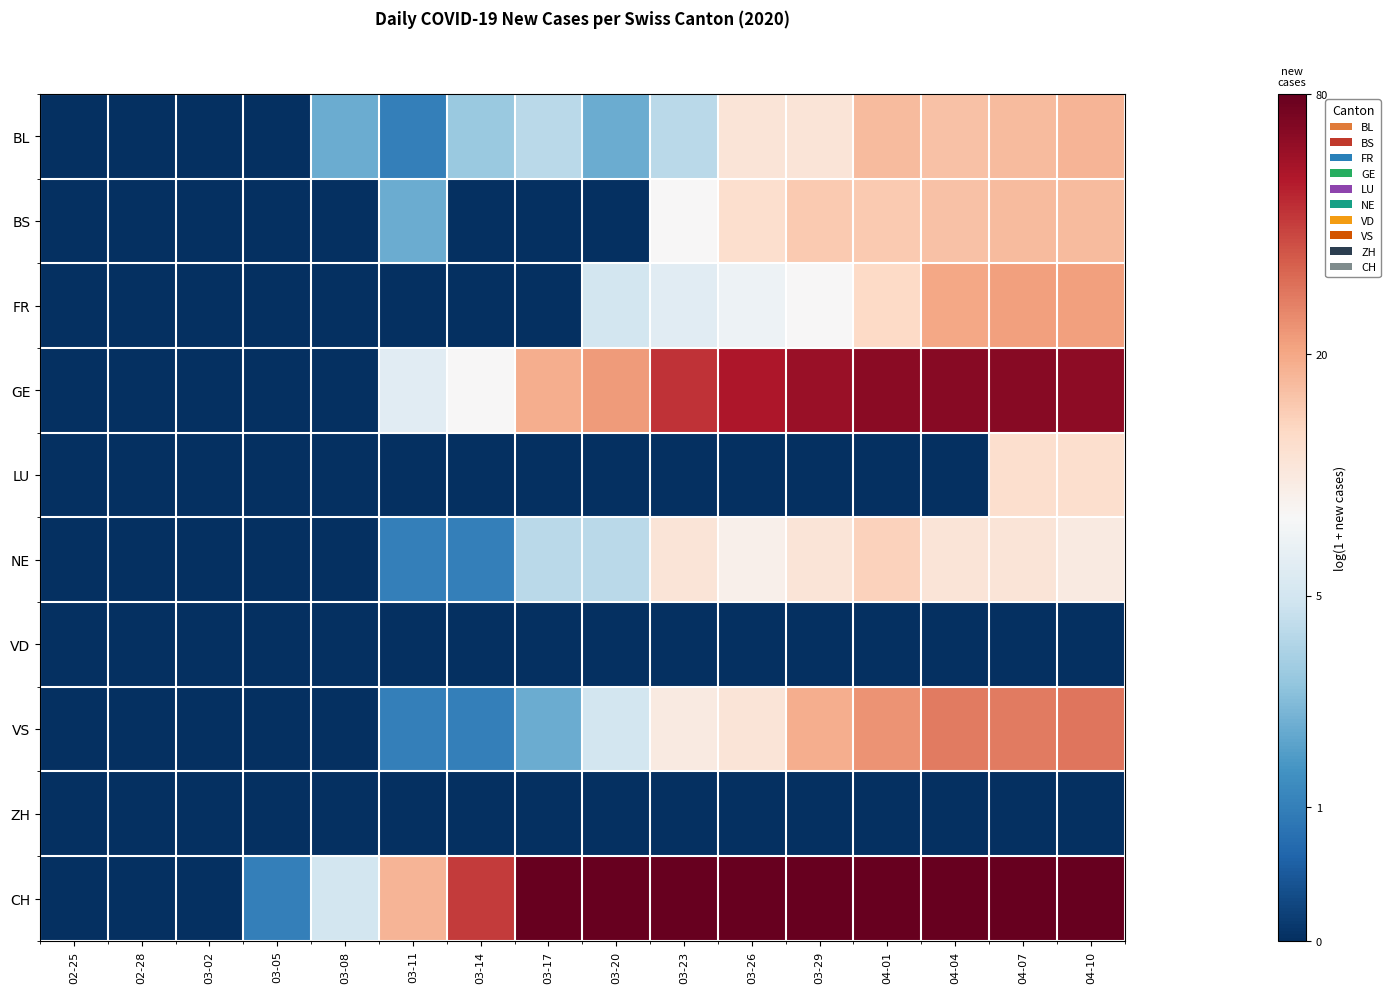

Reading left to right, list all the values displayed in this chart.

row_0: 02-25=0.0	02-28=0.0	03-02=0.0	03-05=0.0	03-08=1.1	03-11=0.7	03-14=1.4	03-17=1.6	03-20=1.1	03-23=1.6	03-26=2.5	03-29=2.5	04-01=2.9	04-04=2.8	04-07=2.9	04-10=2.9
row_1: 02-25=0.0	02-28=0.0	03-02=0.0	03-05=0.0	03-08=0.0	03-11=1.1	03-14=0.0	03-17=0.0	03-20=0.0	03-23=2.2	03-26=2.6	03-29=2.8	04-01=2.8	04-04=2.8	04-07=2.9	04-10=2.9
row_2: 02-25=0.0	02-28=0.0	03-02=0.0	03-05=0.0	03-08=0.0	03-11=0.0	03-14=0.0	03-17=0.0	03-20=1.8	03-23=1.9	03-26=2.1	03-29=2.2	04-01=2.6	04-04=3.0	04-07=3.1	04-10=3.1
row_3: 02-25=0.0	02-28=0.0	03-02=0.0	03-05=0.0	03-08=0.0	03-11=1.9	03-14=2.2	03-17=3.0	03-20=3.1	03-23=3.8	03-26=4.0	03-29=4.1	04-01=4.2	04-04=4.2	04-07=4.2	04-10=4.2
row_4: 02-25=0.0	02-28=0.0	03-02=0.0	03-05=0.0	03-08=0.0	03-11=0.0	03-14=0.0	03-17=0.0	03-20=0.0	03-23=0.0	03-26=0.0	03-29=0.0	04-01=0.0	04-04=0.0	04-07=2.6	04-10=2.6
row_5: 02-25=0.0	02-28=0.0	03-02=0.0	03-05=0.0	03-08=0.0	03-11=0.7	03-14=0.7	03-17=1.6	03-20=1.6	03-23=2.5	03-26=2.3	03-29=2.5	04-01=2.7	04-04=2.5	04-07=2.5	04-10=2.4
row_6: 02-25=0.0	02-28=0.0	03-02=0.0	03-05=0.0	03-08=0.0	03-11=0.0	03-14=0.0	03-17=0.0	03-20=0.0	03-23=0.0	03-26=0.0	03-29=0.0	04-01=0.0	04-04=0.0	04-07=0.0	04-10=0.0
row_7: 02-25=0.0	02-28=0.0	03-02=0.0	03-05=0.0	03-08=0.0	03-11=0.7	03-14=0.7	03-17=1.1	03-20=1.8	03-23=2.4	03-26=2.5	03-29=3.0	04-01=3.2	04-04=3.3	04-07=3.3	04-10=3.4
row_8: 02-25=0.0	02-28=0.0	03-02=0.0	03-05=0.0	03-08=0.0	03-11=0.0	03-14=0.0	03-17=0.0	03-20=0.0	03-23=0.0	03-26=0.0	03-29=0.0	04-01=0.0	04-04=0.0	04-07=0.0	04-10=0.0
row_9: 02-25=0.0	02-28=0.0	03-02=0.0	03-05=0.7	03-08=1.8	03-11=2.9	03-14=3.7	03-17=4.4	03-20=4.7	03-23=5.2	03-26=5.5	03-29=5.7	04-01=6.0	04-04=6.0	04-07=6.0	04-10=6.0